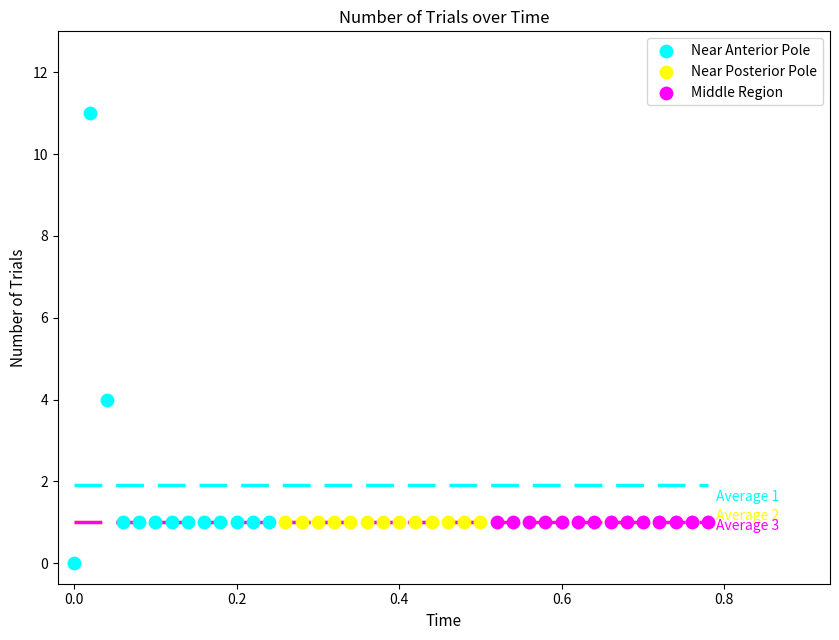

Which series reaches the maximum Y coordinate?

Near Anterior Pole